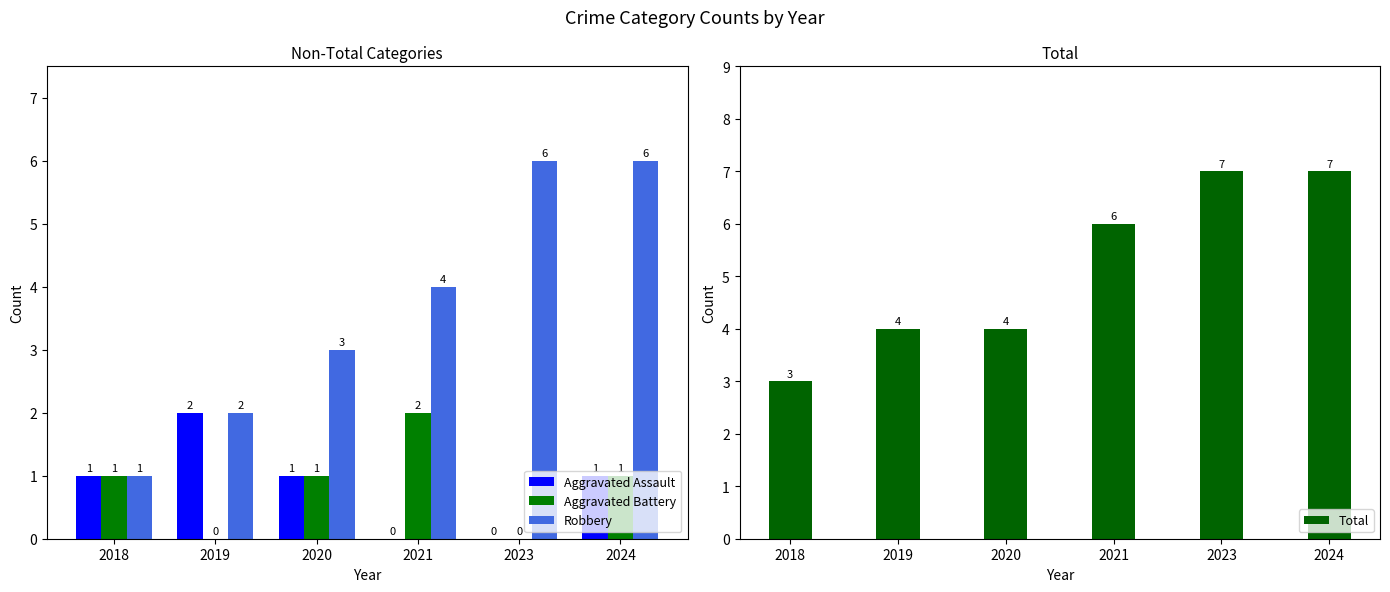

Between 2019 and 2021, which series saw the biggest shift?

Aggravated Assault